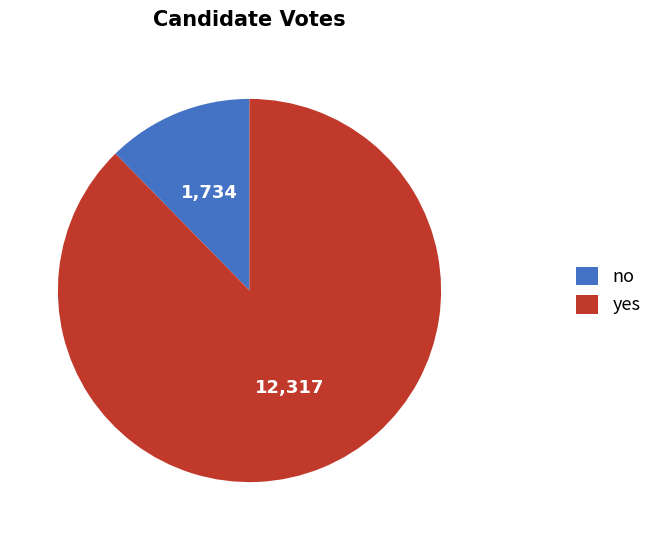

Count the number of slices in the pie.

2